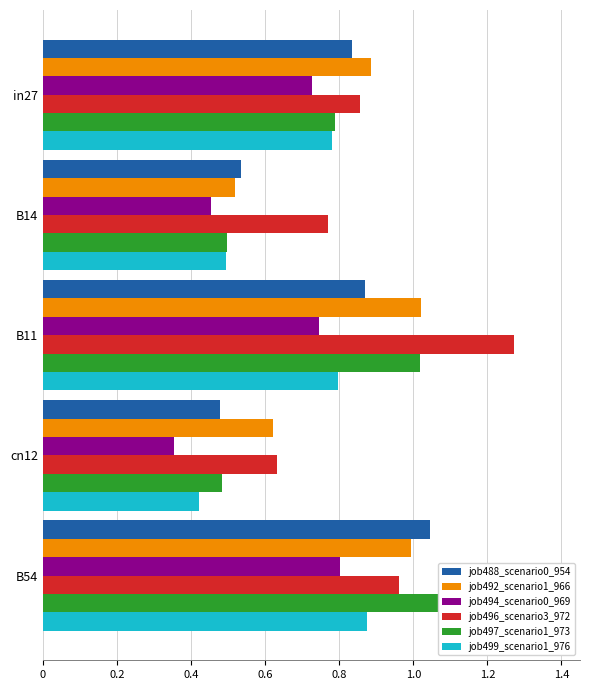

Which series has the widest spread of values?

job496_scenario3_972